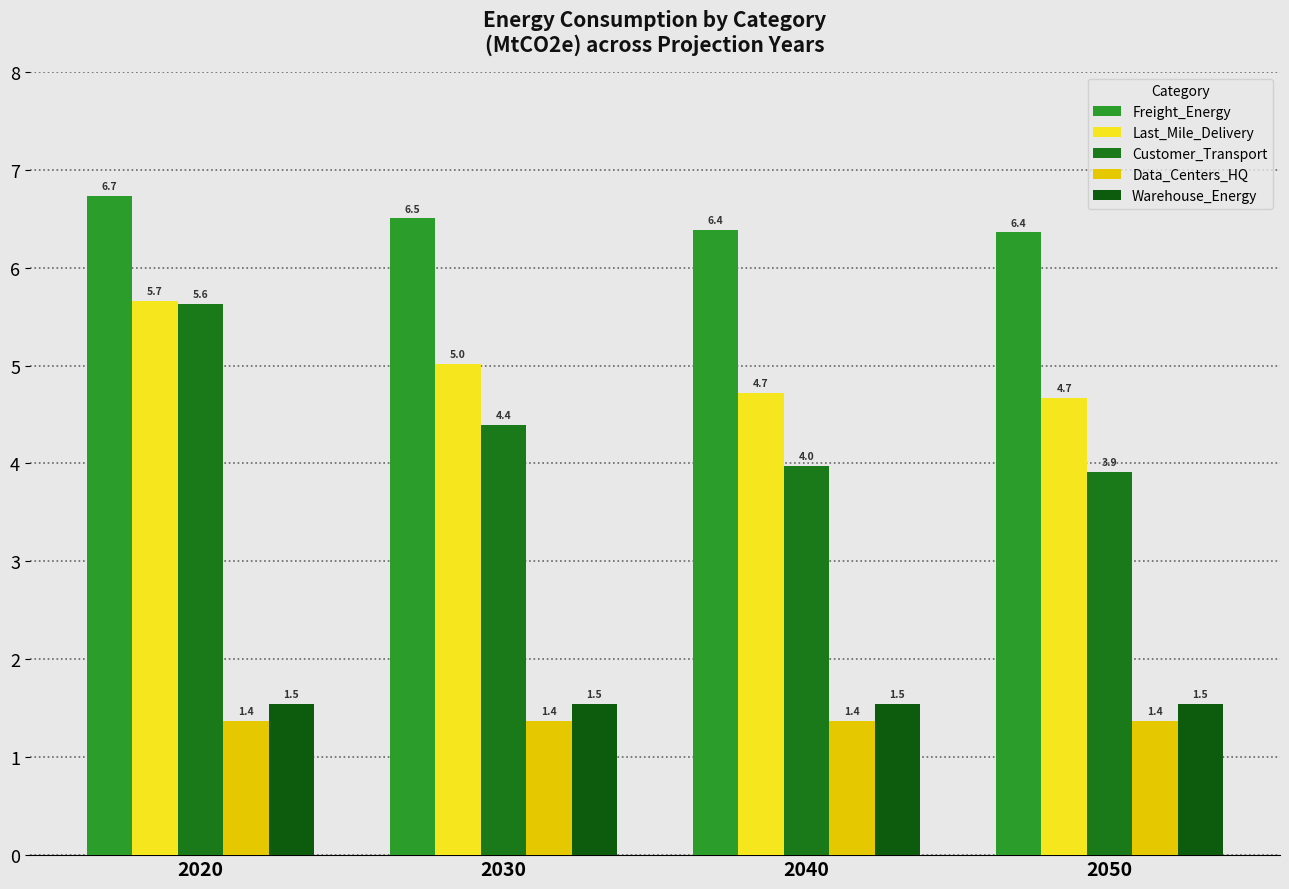

Rank the categories by Last_Mile_Delivery value from highest to lowest.

2020, 2030, 2040, 2050